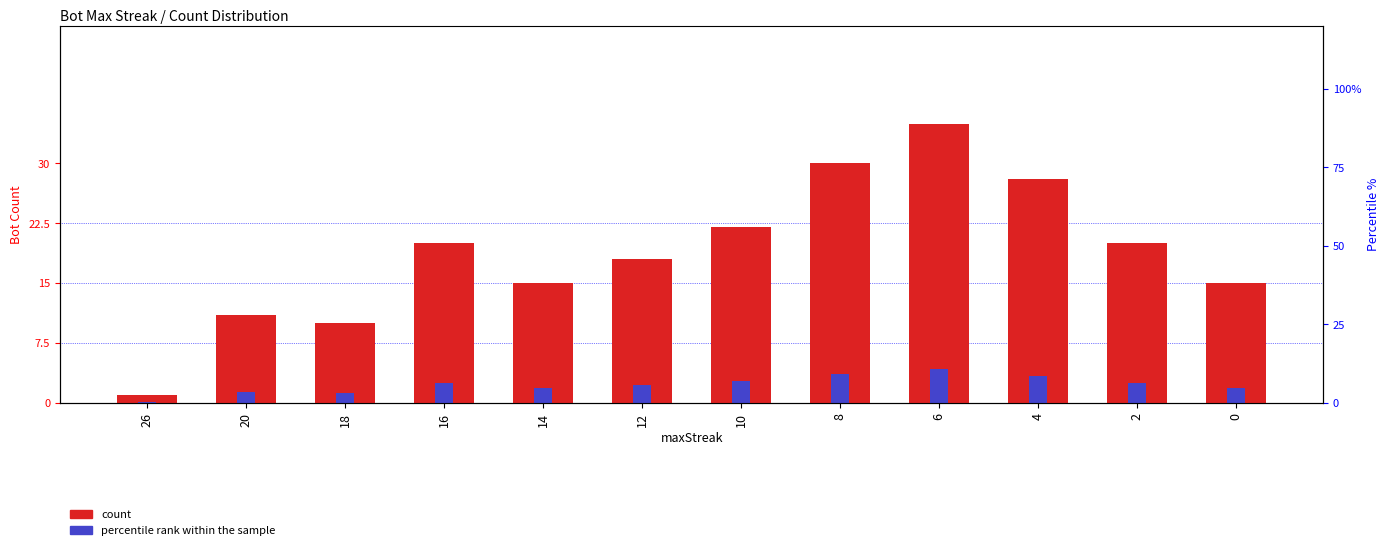

What is the sum of the percentile rank within the sample values at 8 and 26?

3.7